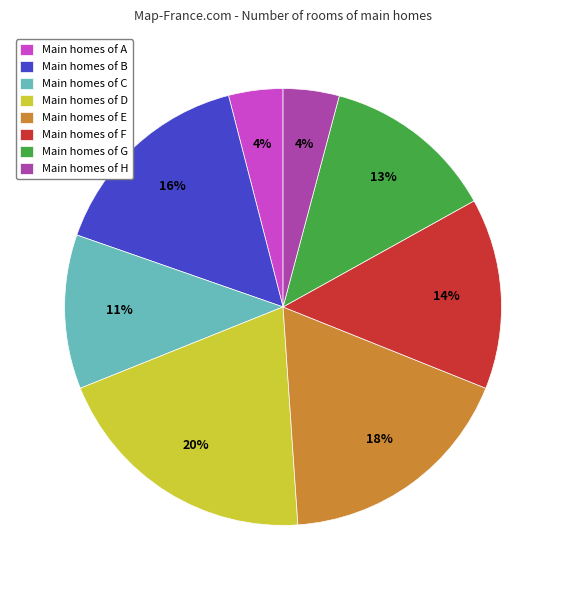

To the nearest percent, what is the difference between the largest and smallest slice percentages?

16%